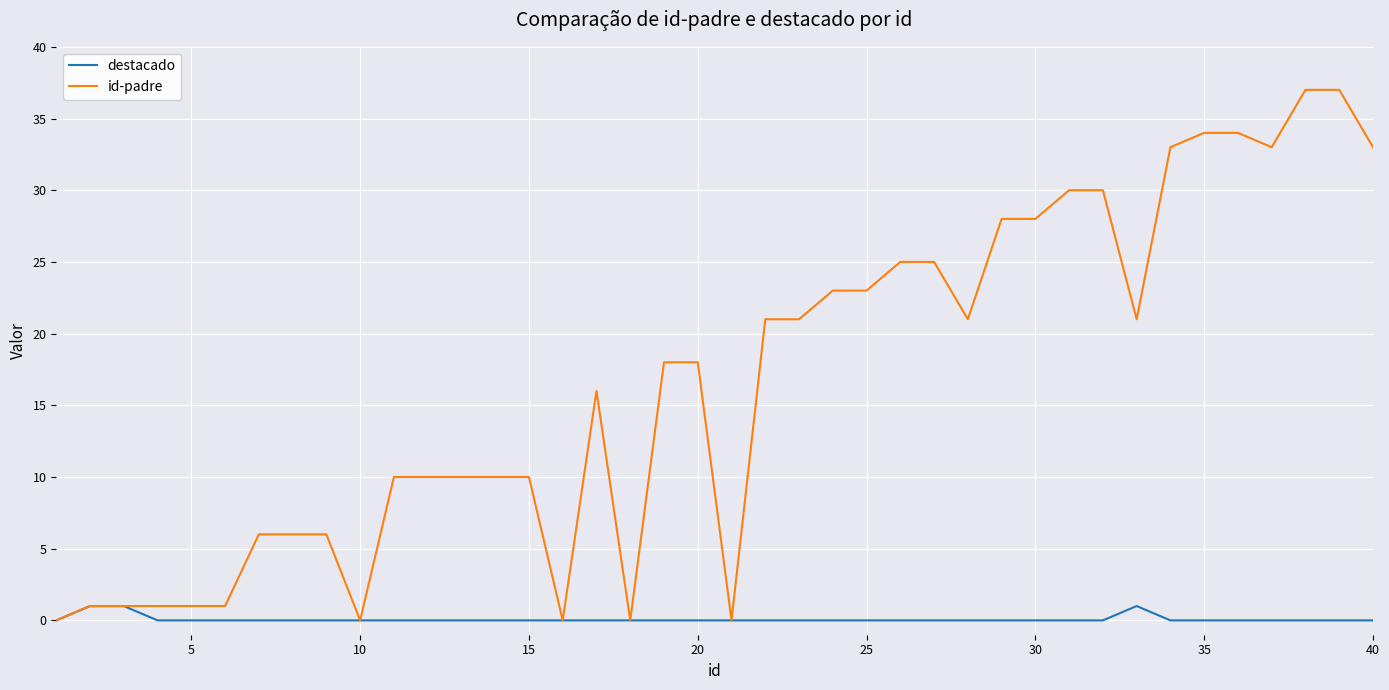

Which series has the largest total across all categories?

id-padre